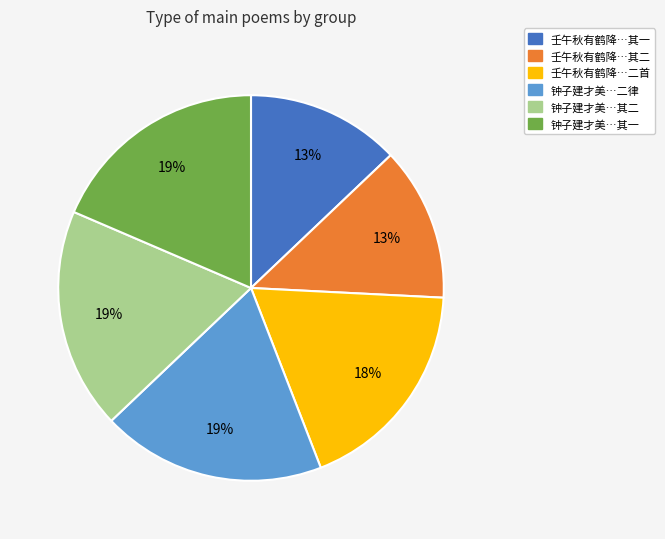

Do 钟子建才美…二律 and 壬午秋有鹤降…其一 together represent more than half of the pie?

No